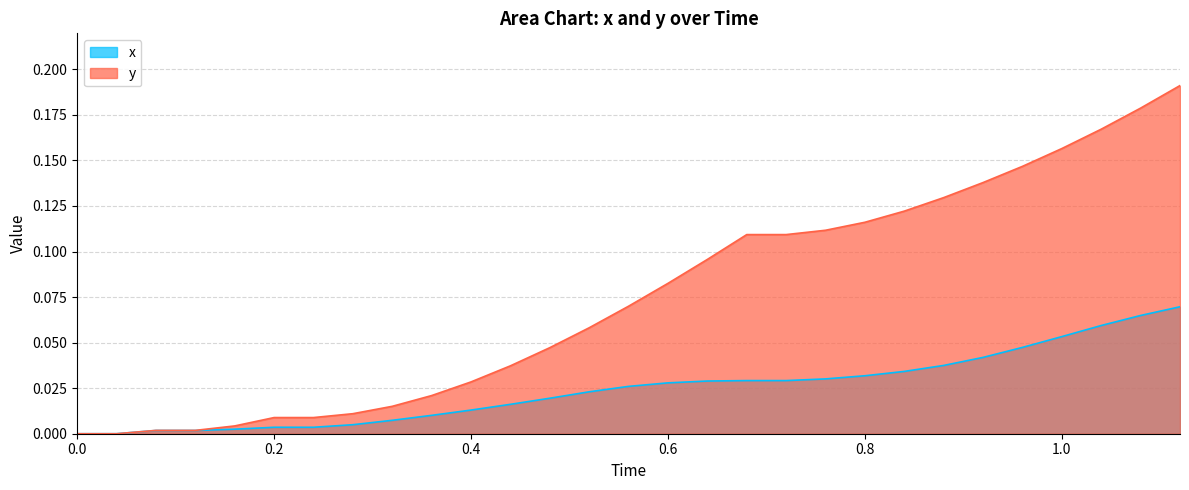

True or false: x has a value of 0.0 at 0.0.

True